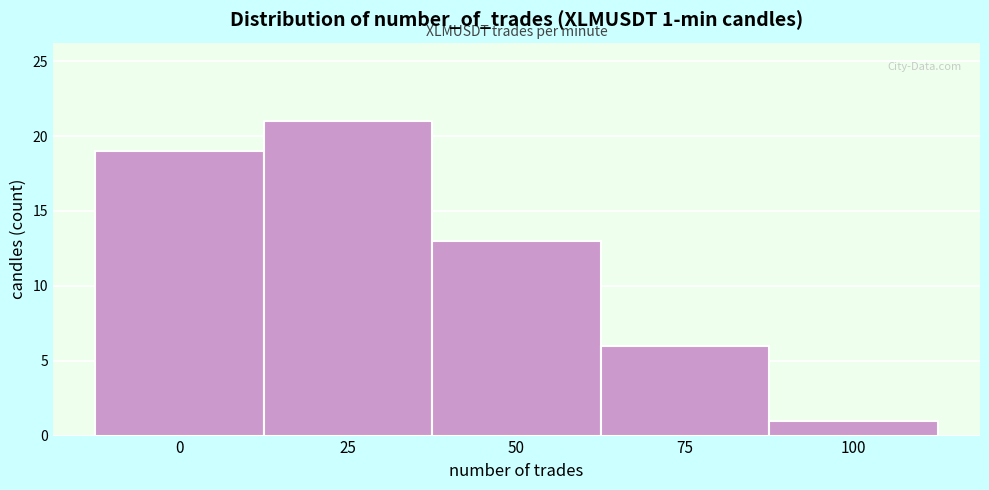

Reading left to right, extract all data points from this chart.

19	21	13	6	1